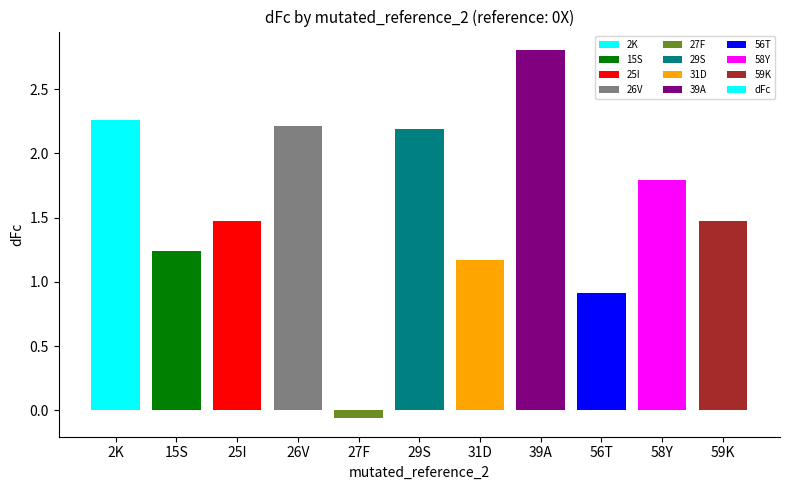

What is the label of the 8th bar from the right?

26V